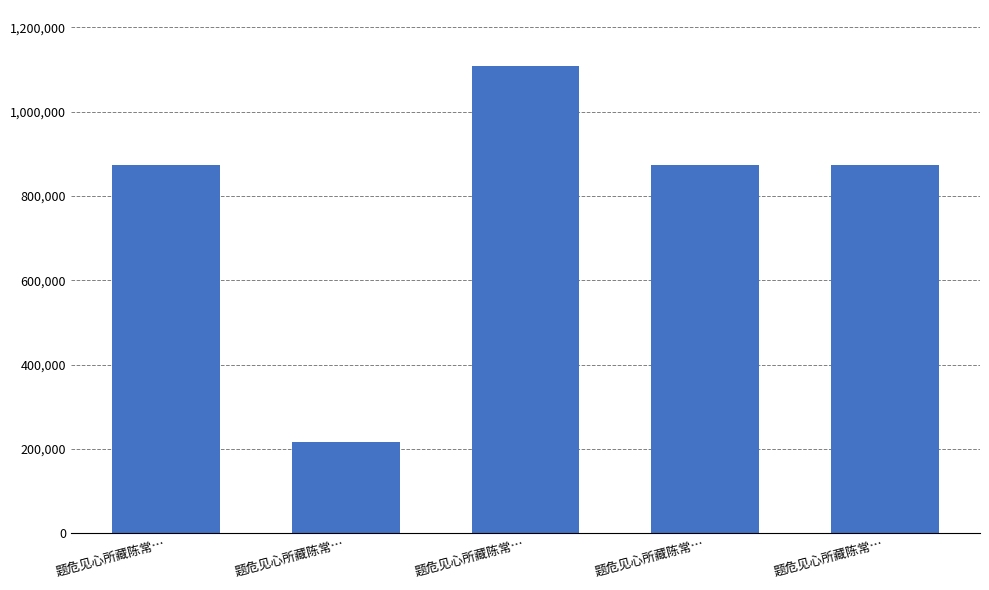

Does the chart contain any negative values?

No